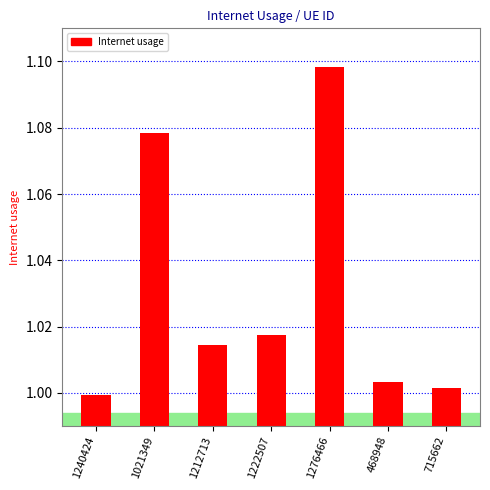

Which has a higher value, 1276466 or 1021349?

1276466